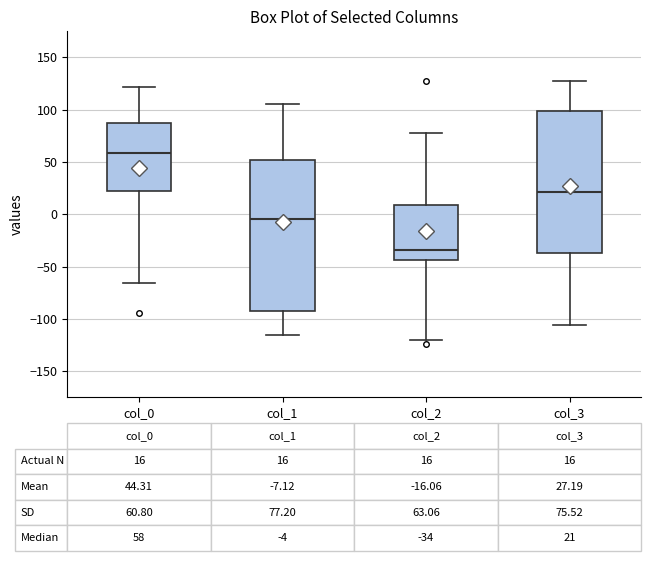

Comparing the boxes themselves (not the whiskers), which one is the tallest?

col_1